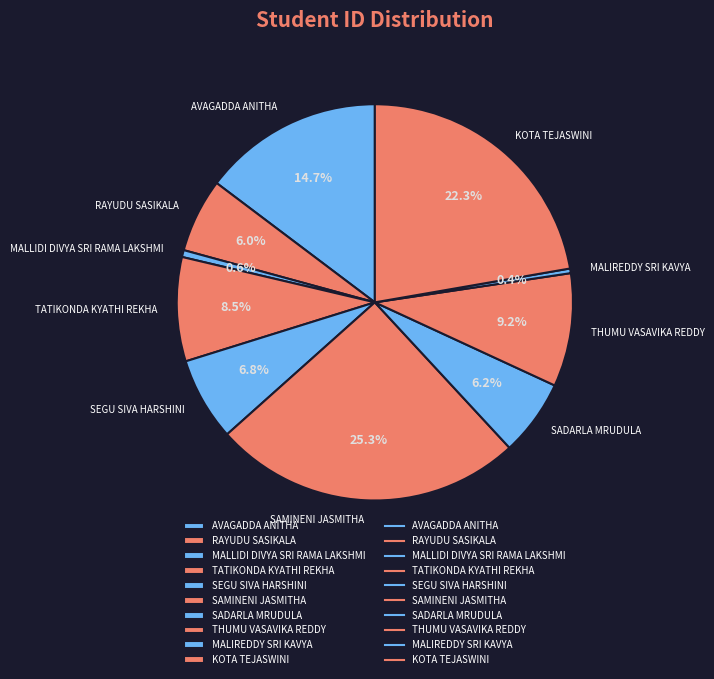

To the nearest percent, what is the combined percentage of SAMINENI JASMITHA and SADARLA MRUDULA?

32%